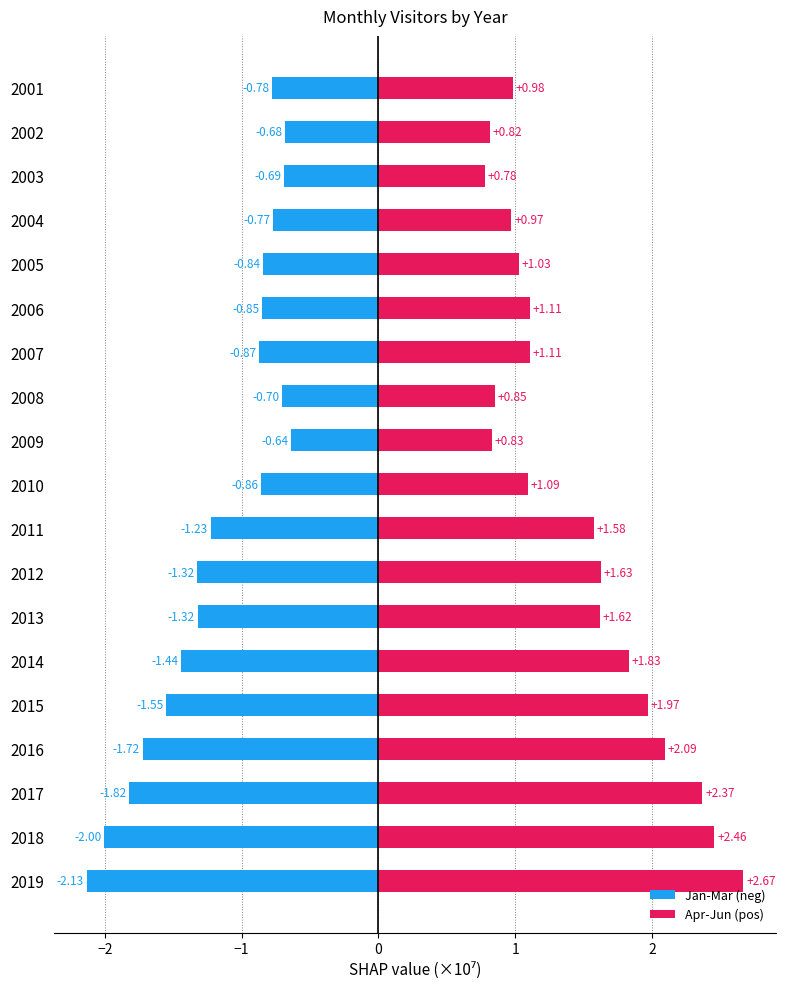

Is it true that Jan-Mar (neg) equals -1.3 at 2010?

False